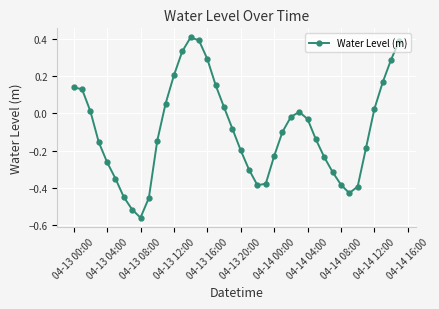

How many lines are shown in the chart?

1